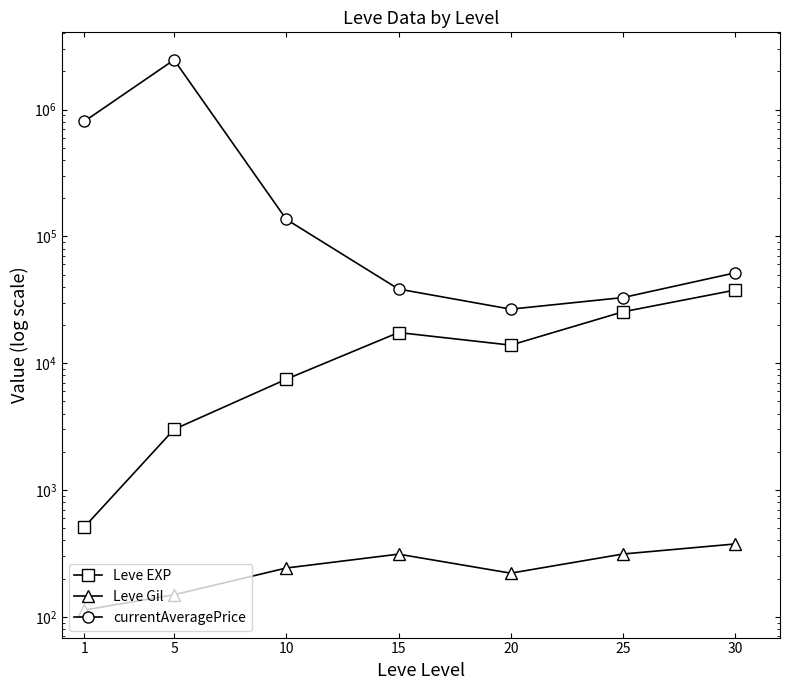

Between 1 and 15, which series saw the biggest shift?

currentAveragePrice